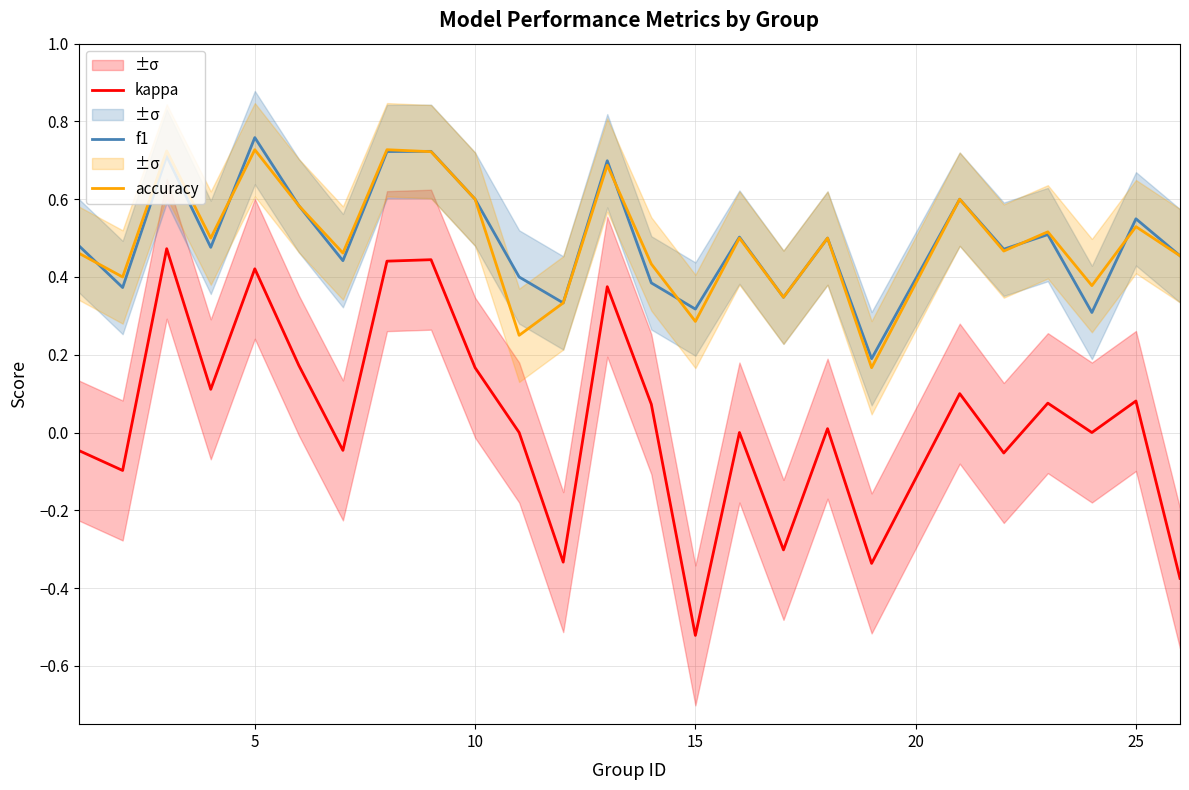

Which series has the largest total across all categories?

f1